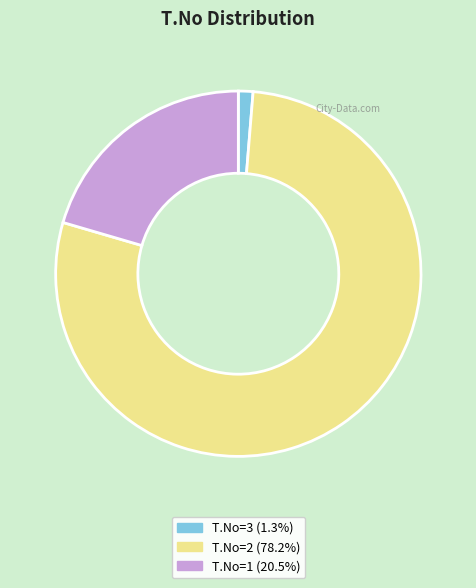

Does any single category account for the majority?

Yes